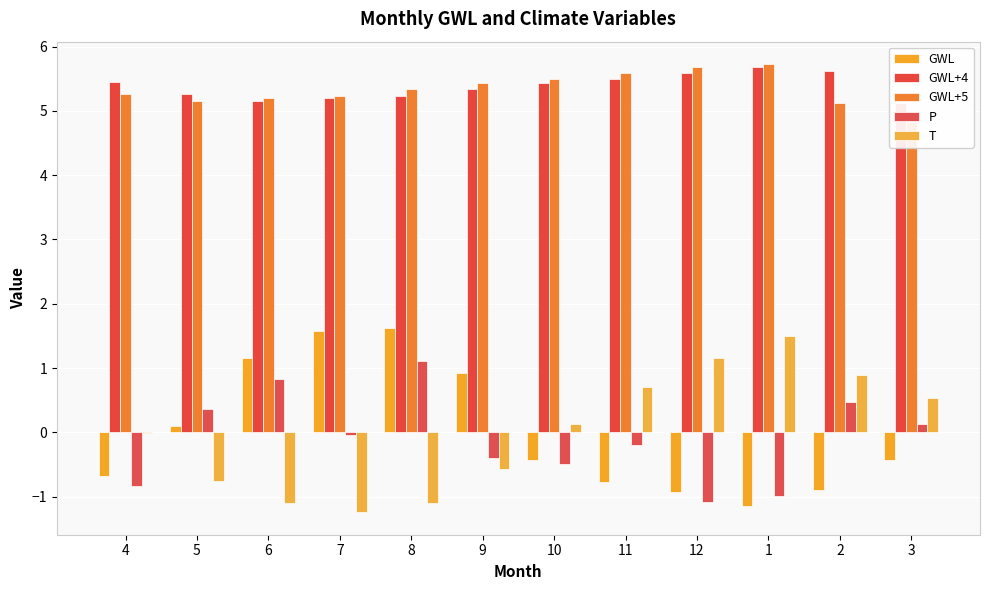

What is the label of the 12th bar from the left?

3